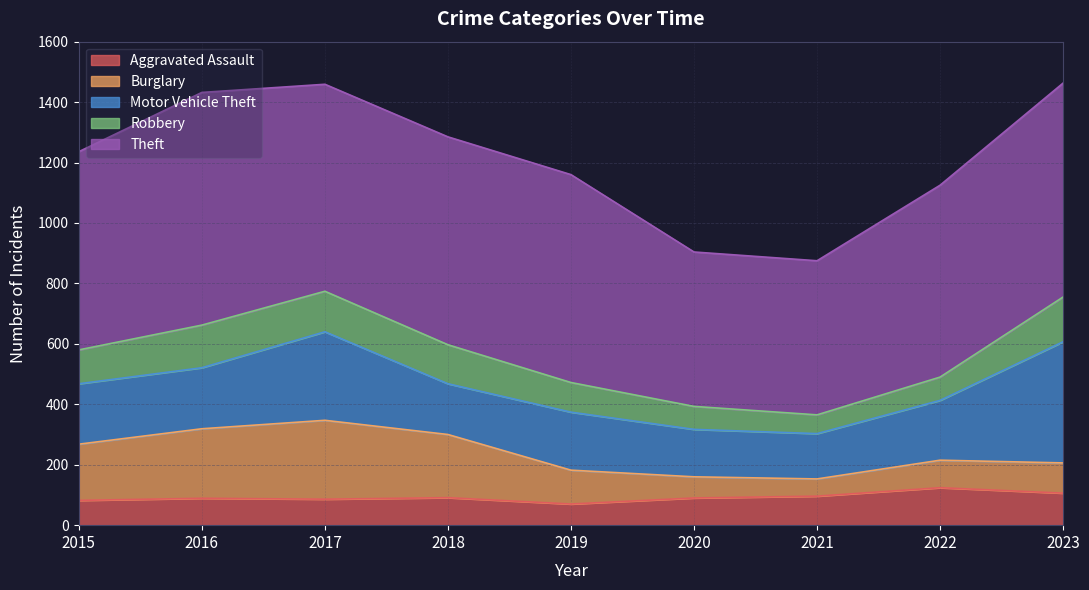

List the series in order of their peak value, lowest first.

Aggravated Assault, Robbery, Burglary, Motor Vehicle Theft, Theft